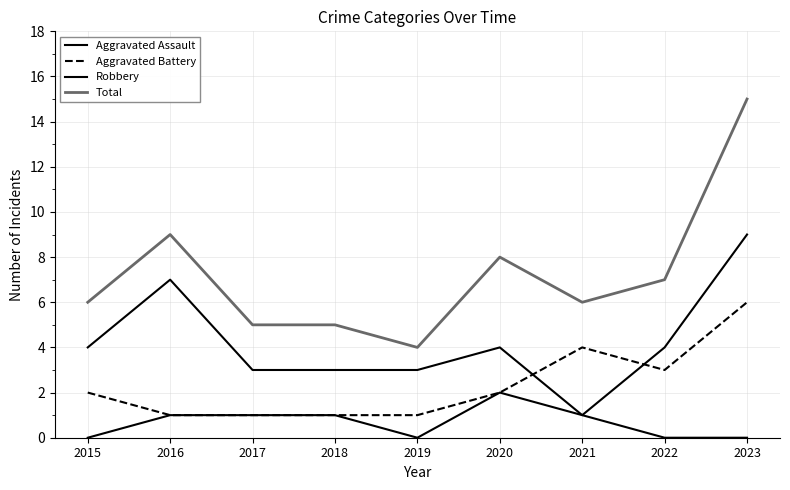

Does the chart have visible grid lines?

Yes